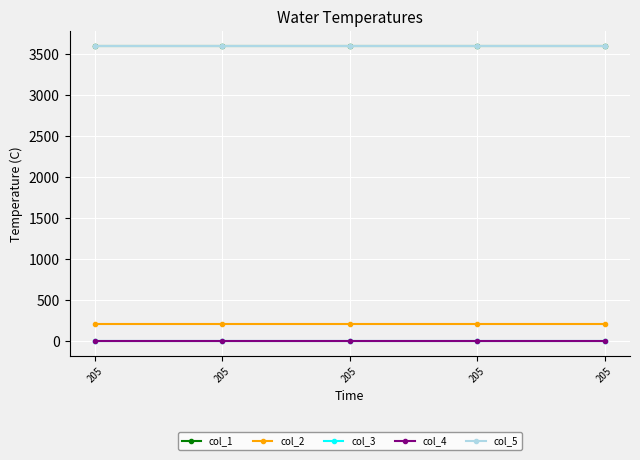

Is this an area chart (filled region under the line)?

No